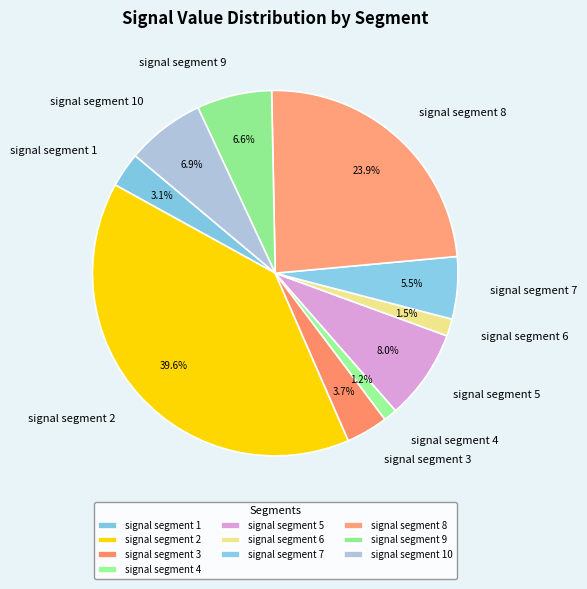

To the nearest percent, what is the combined percentage of signal segment 10 and signal segment 4?

8%